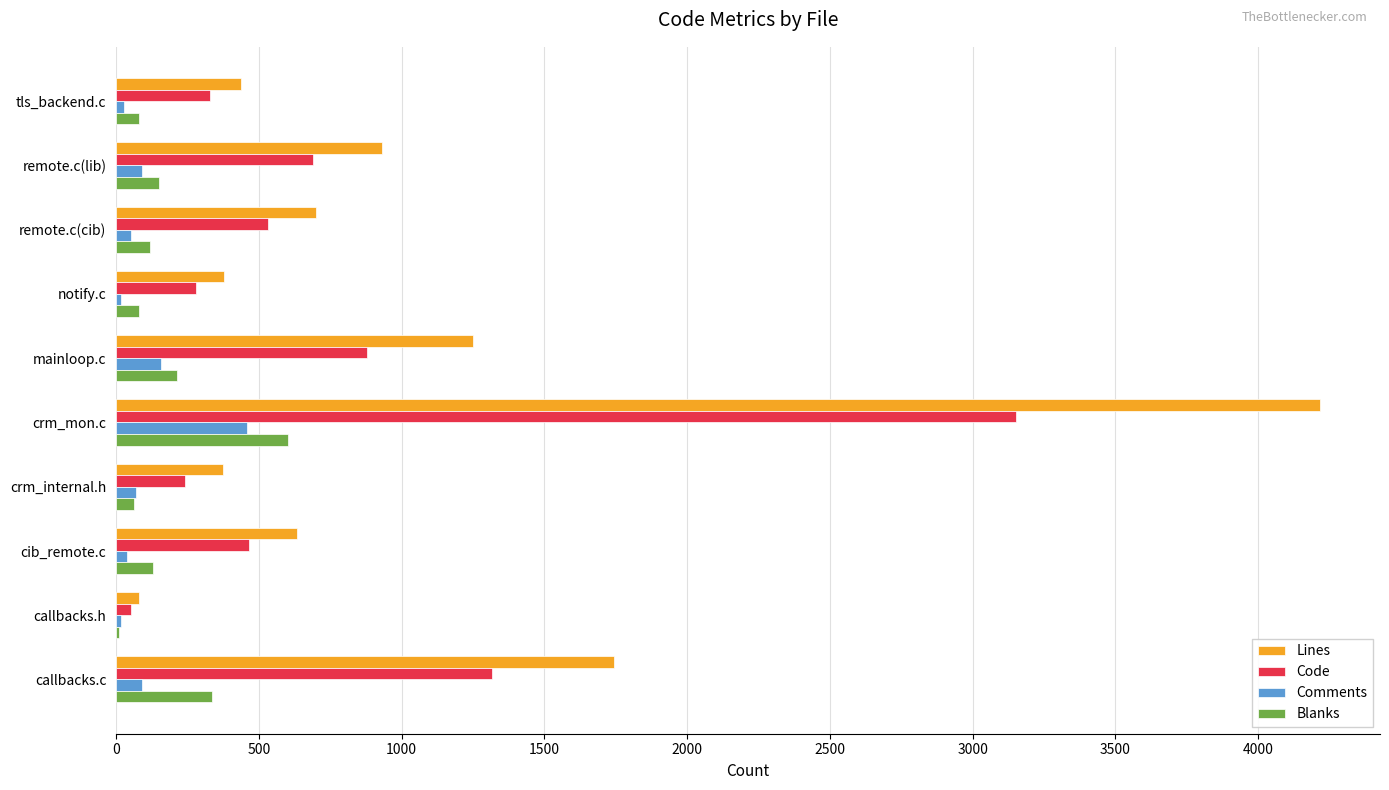

Which series changed the most between mainloop.c and callbacks.c?

Lines